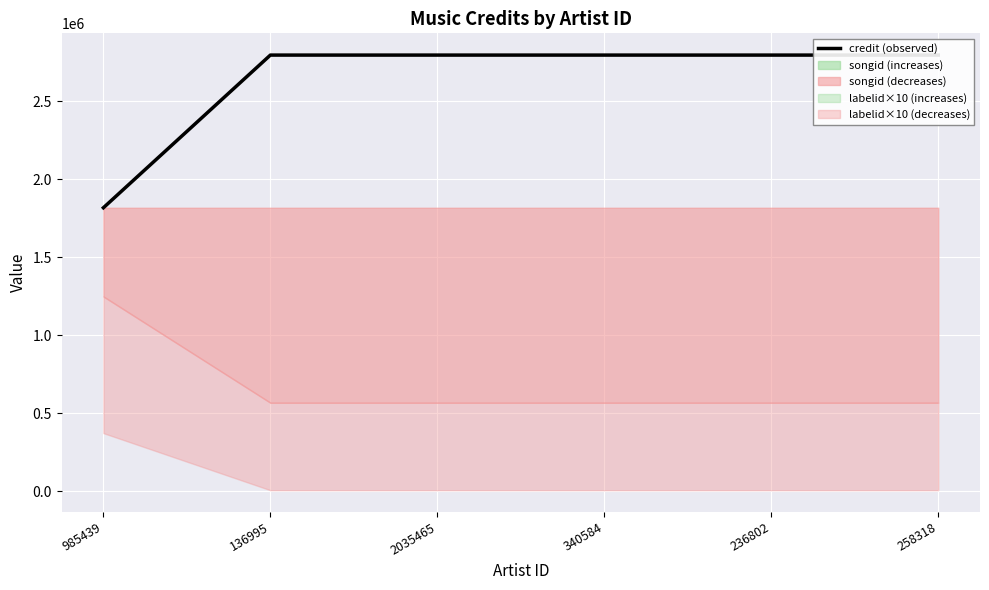

Reading left to right, transcribe all the data shown in this chart.

1817238	2795402	2795402	2795402	2795402	2795402